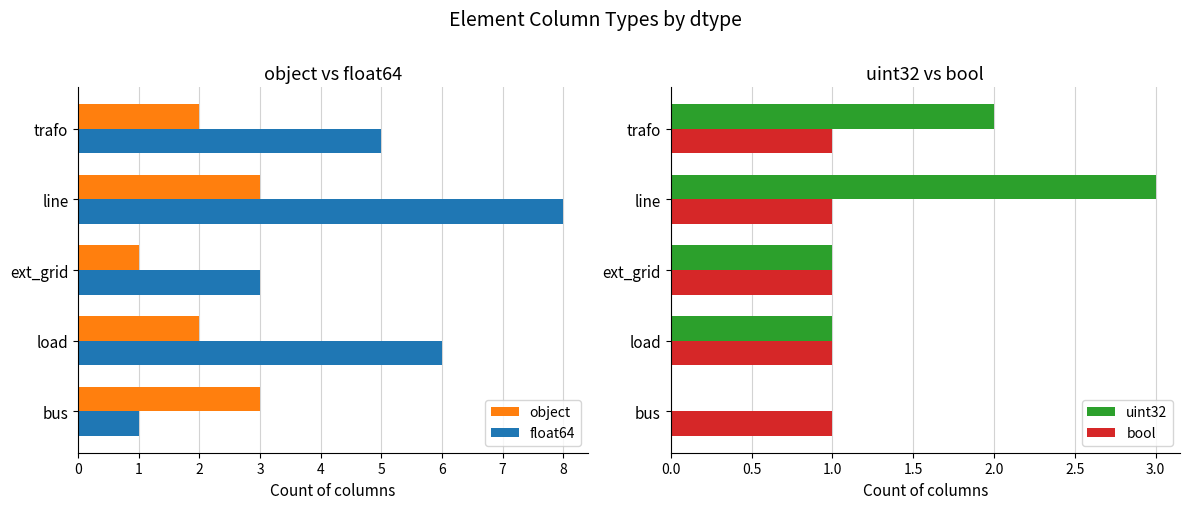

The uint32 series shows 2 at trafo. True or false?

True